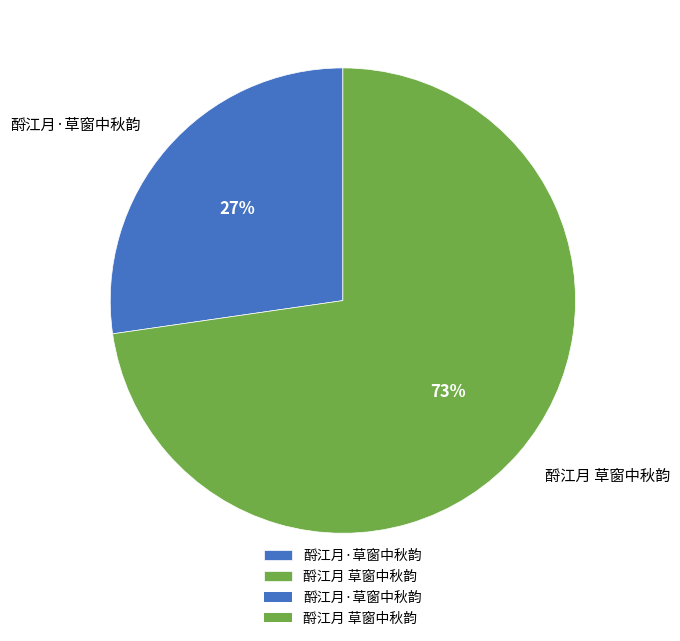

To the nearest percent, what portion does 酹江月 草窗中秋韵 represent?

73%